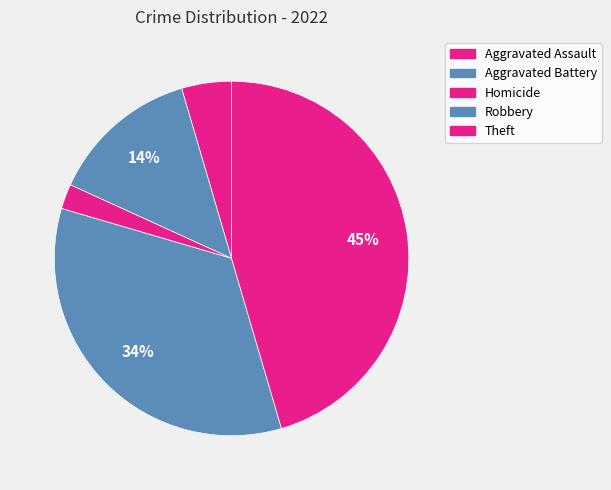

To the nearest percent, what portion does Homicide represent?

2%